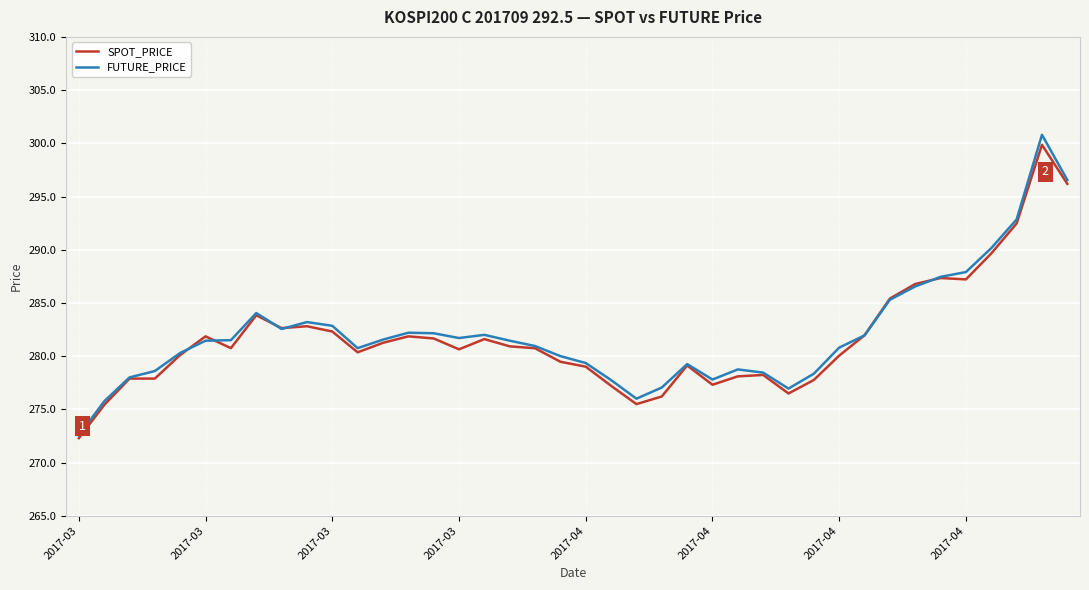

What is the lowest value of the FUTURE_PRICE series?

272.6